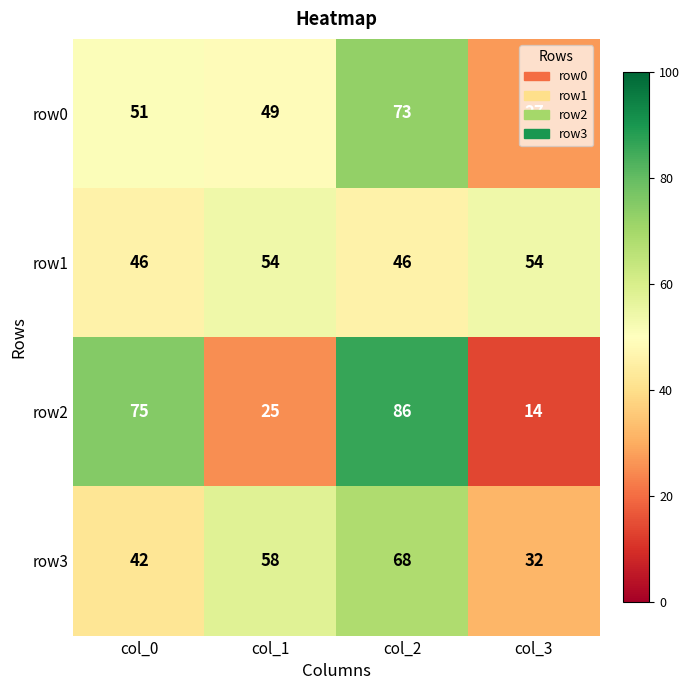

What is the approximate value of row2 at col_0?

75